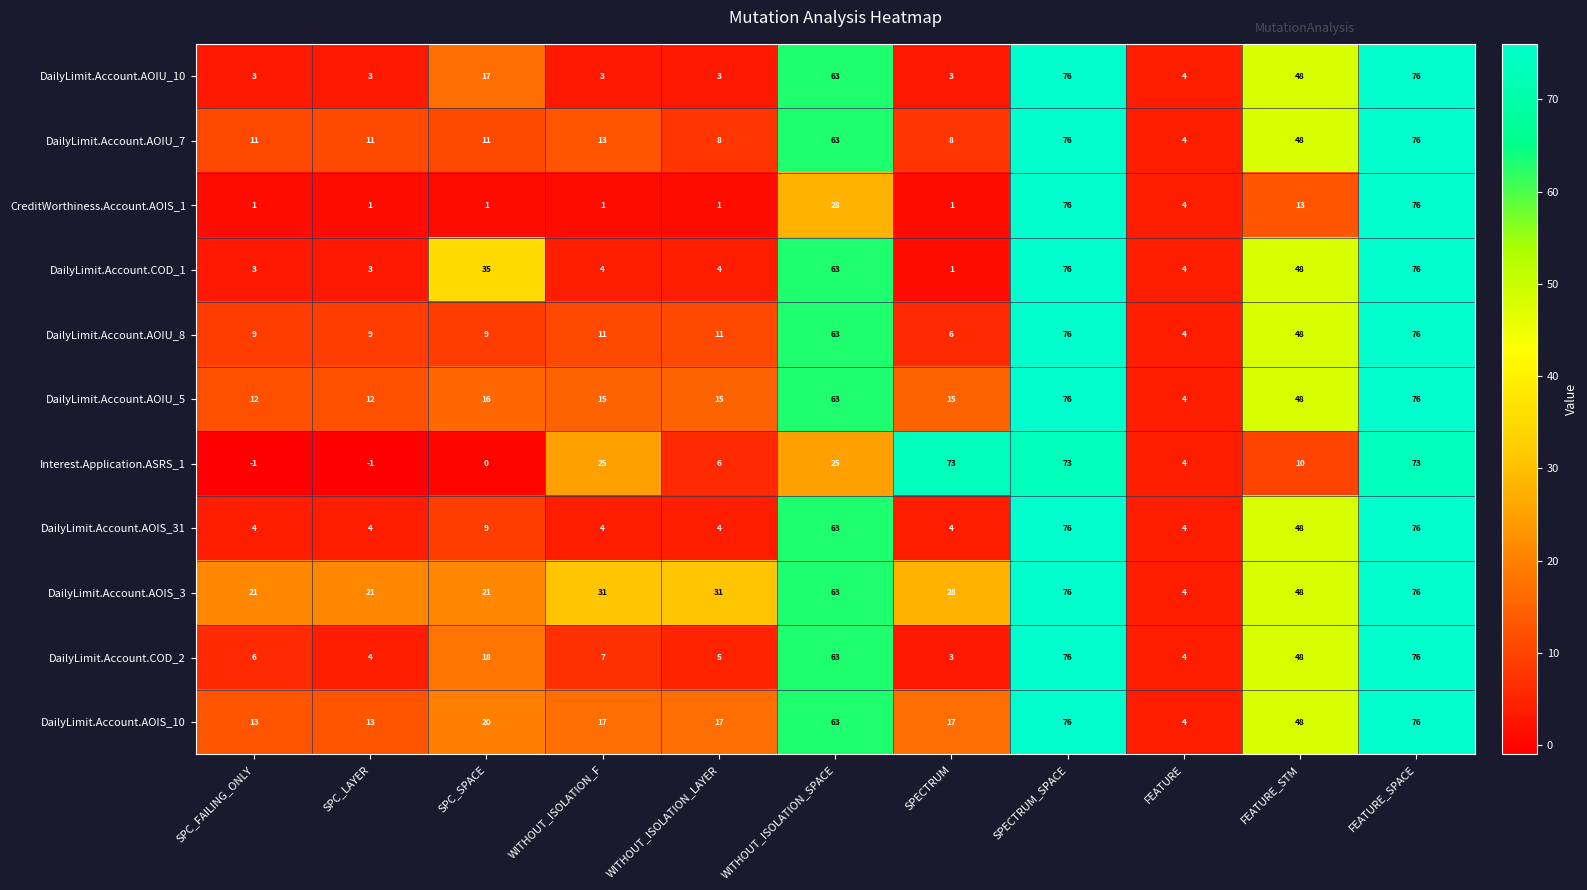

What is the difference between the maximum and minimum values in the DailyLimit.Account.AOIS_3 series?

72